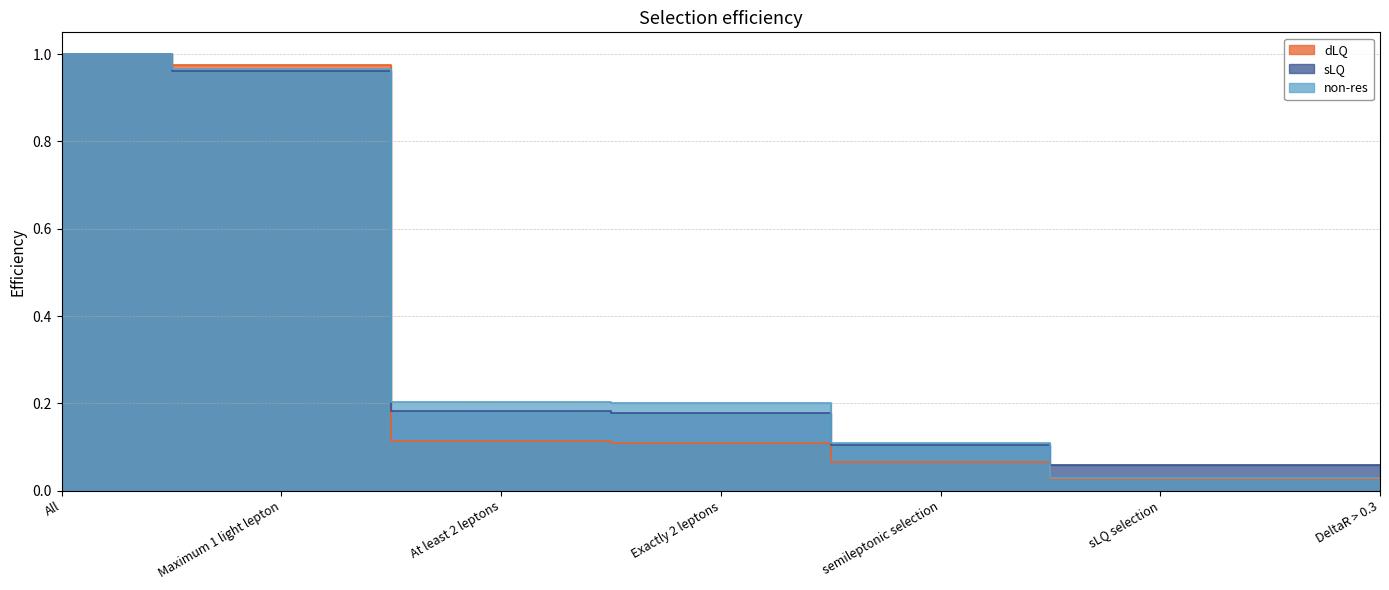

What is the difference between the maximum and minimum values in the dLQ series?

1.0